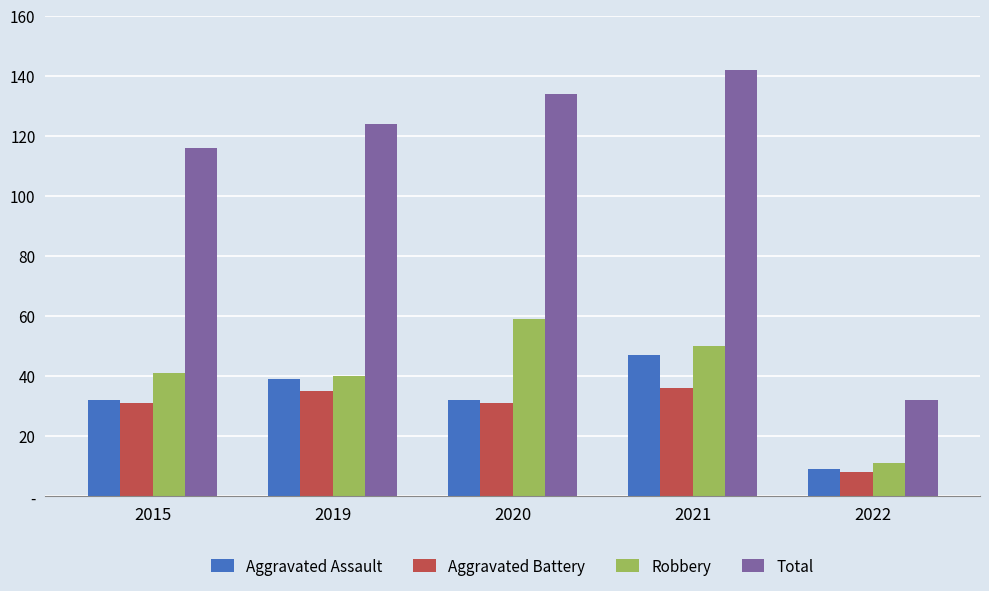

Which series changed the most between 2019 and 2020?

Robbery